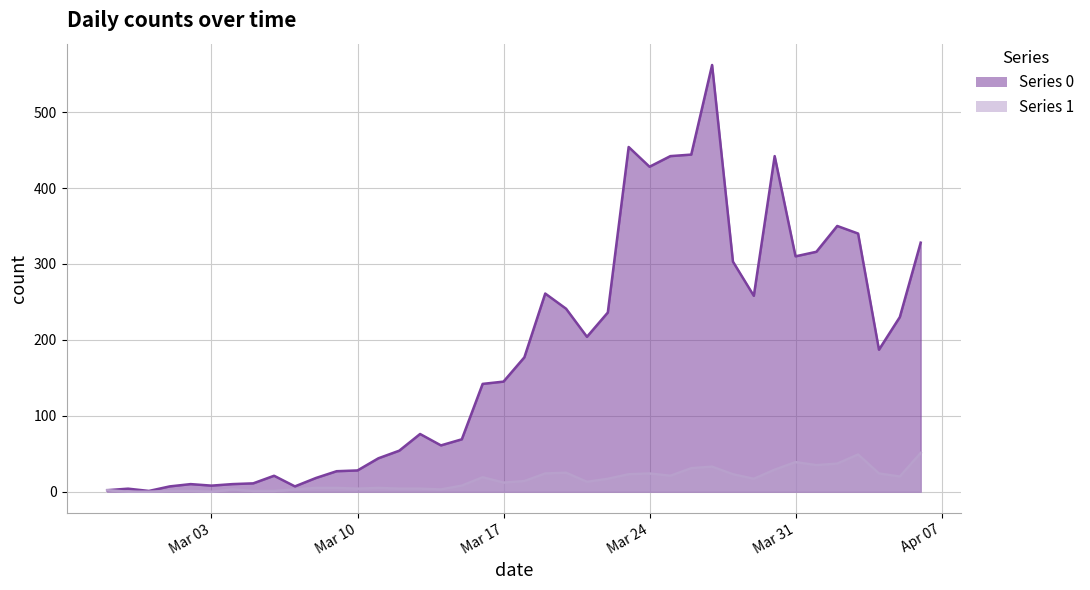

How many lines are shown in the chart?

2